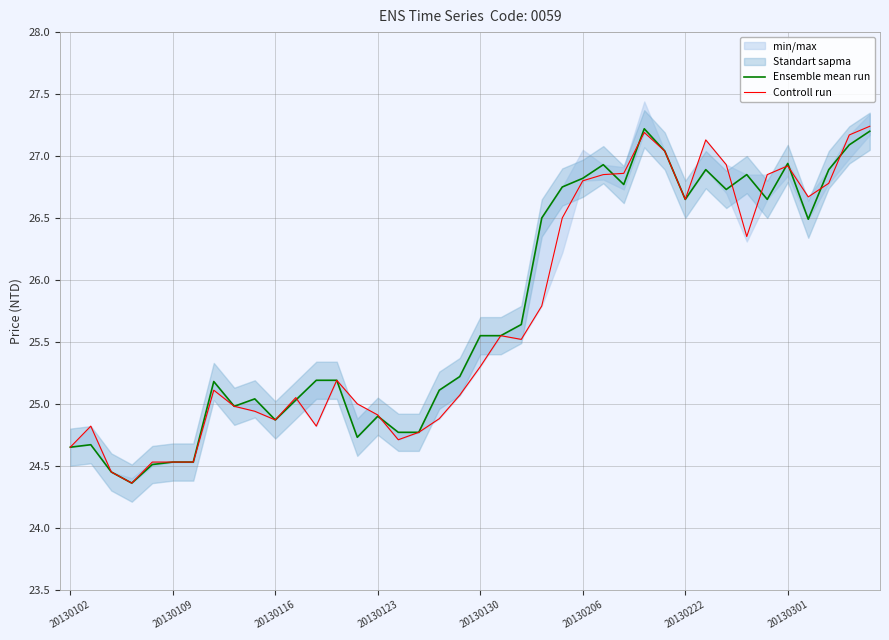

What is the sum of all Ensemble mean run values?

1029.8